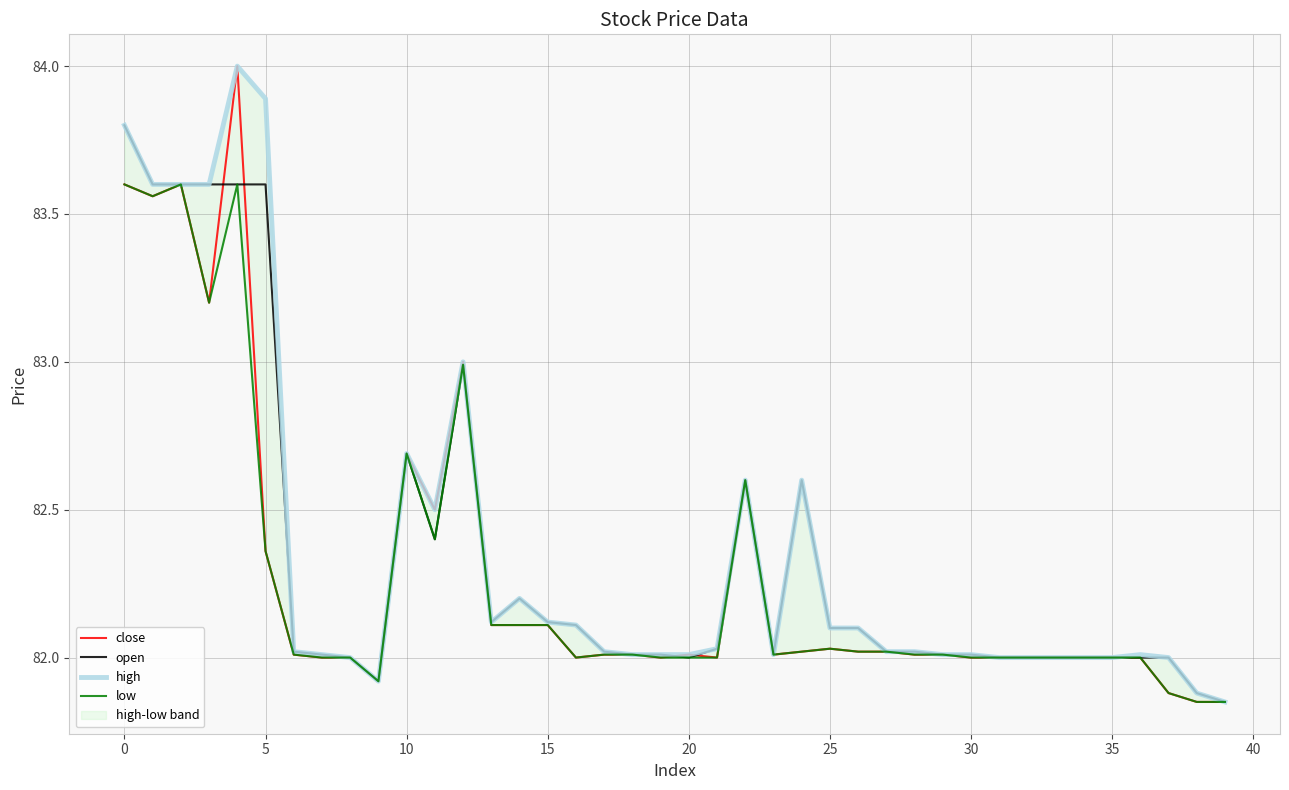

Is this an area chart (filled region under the line)?

No